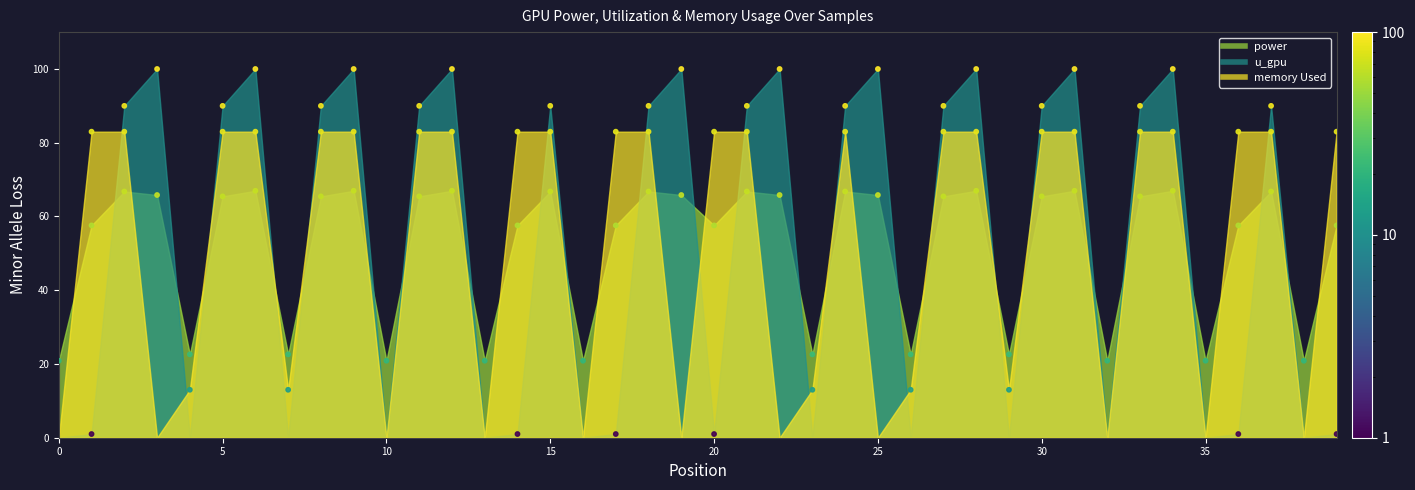

What is the total value across all series at 5?

238.4